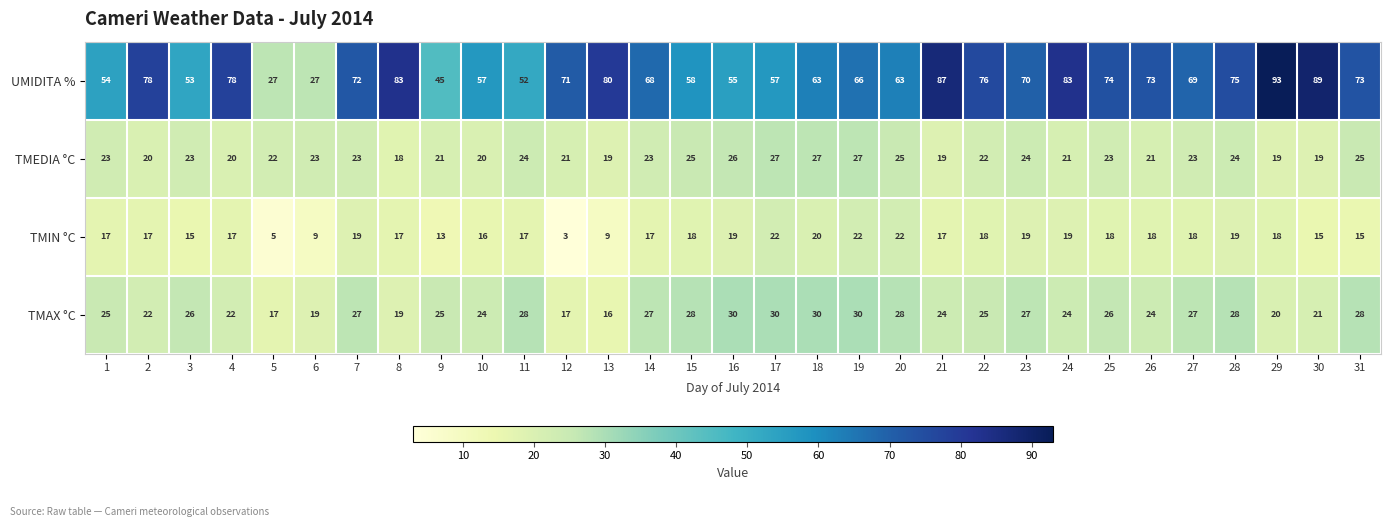

At 25, list the series in order from largest to smallest.

UMIDITA %, TMAX °C, TMEDIA °C, TMIN °C